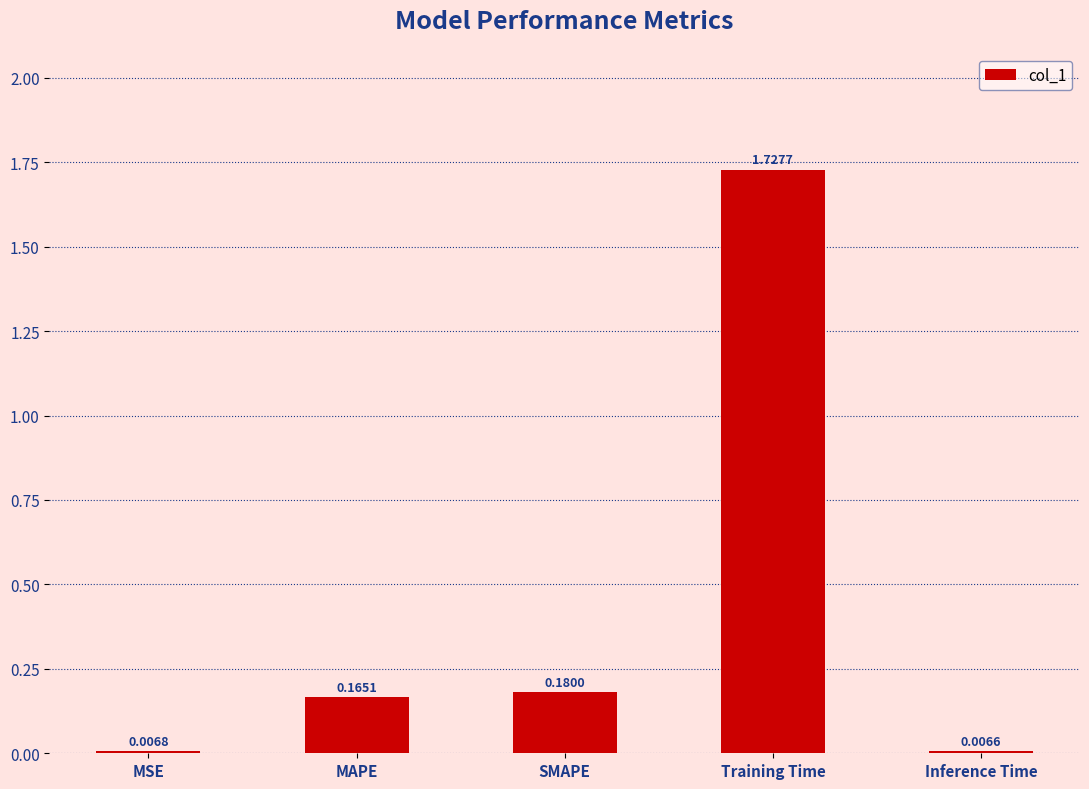

Are the bars grouped side by side (vs. stacked)?

No